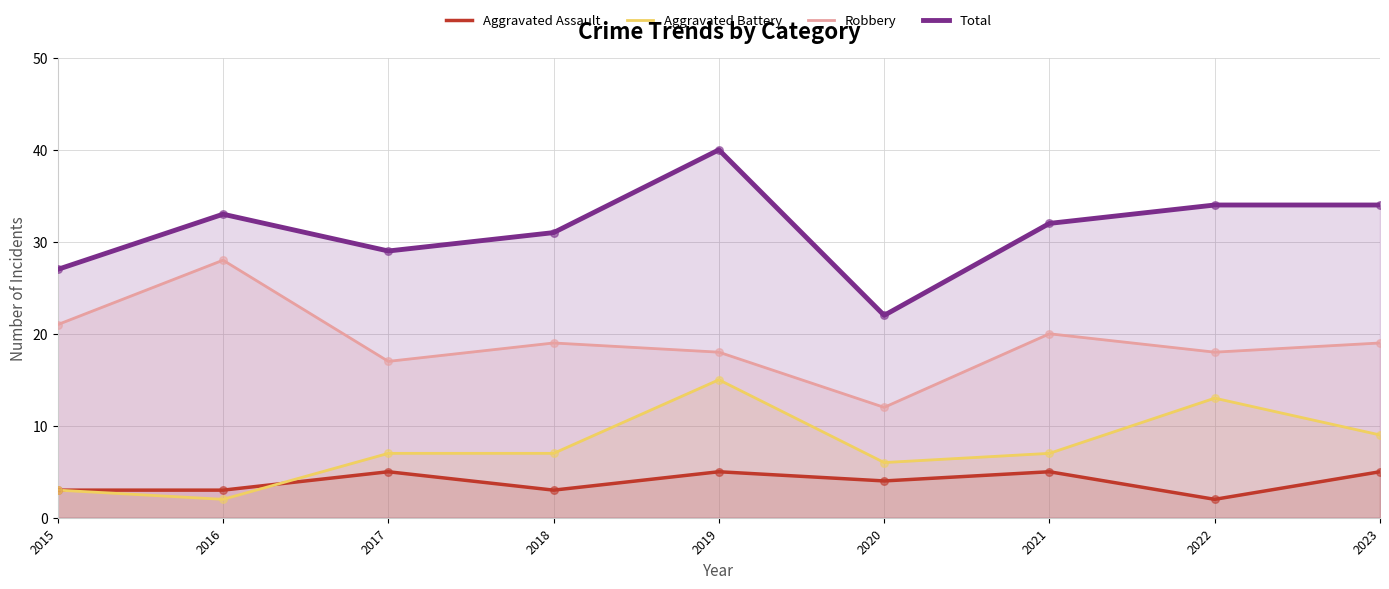

Is the value of Aggravated Assault at 2015 greater than the value of Aggravated Battery at 2019?

No